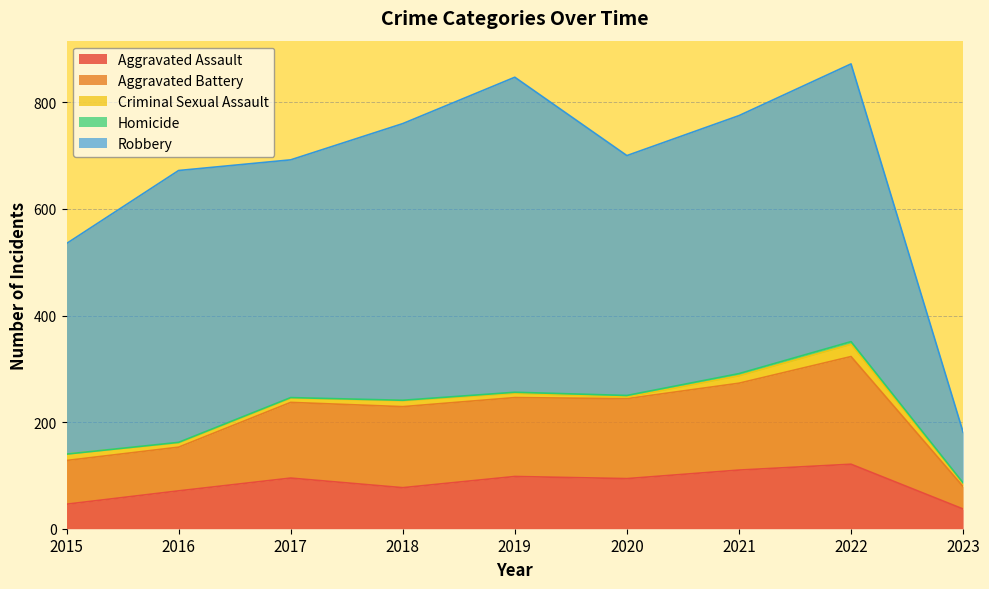

Which series changed the most between 2019 and 2021?

Robbery